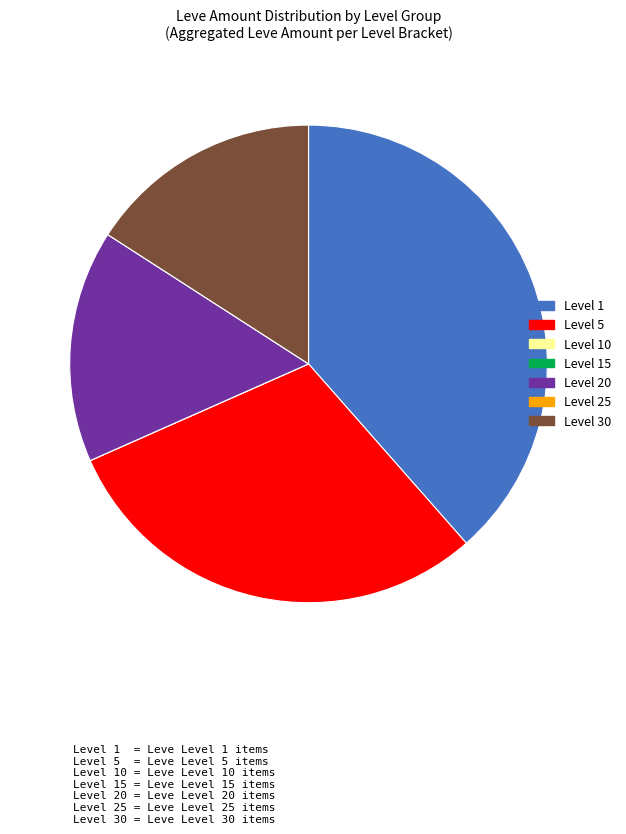

What is the largest slice in the pie chart?

Level 1